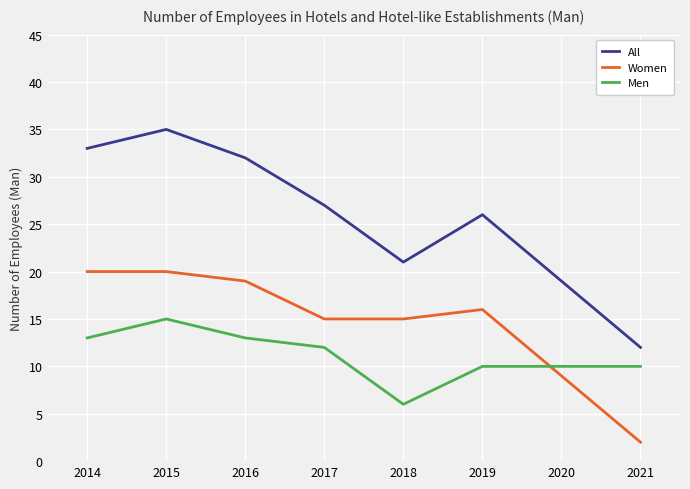

Where do Men and Women first cross each other?

2019 and 2020